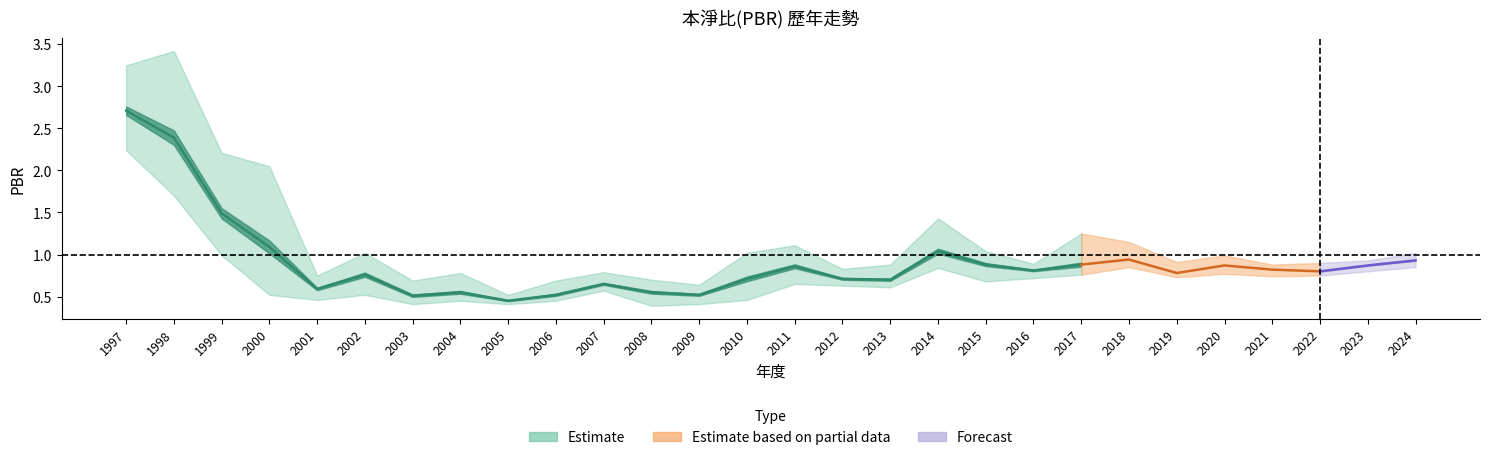

Is it true that 最高PBR equals 1.1 at 2011?

True